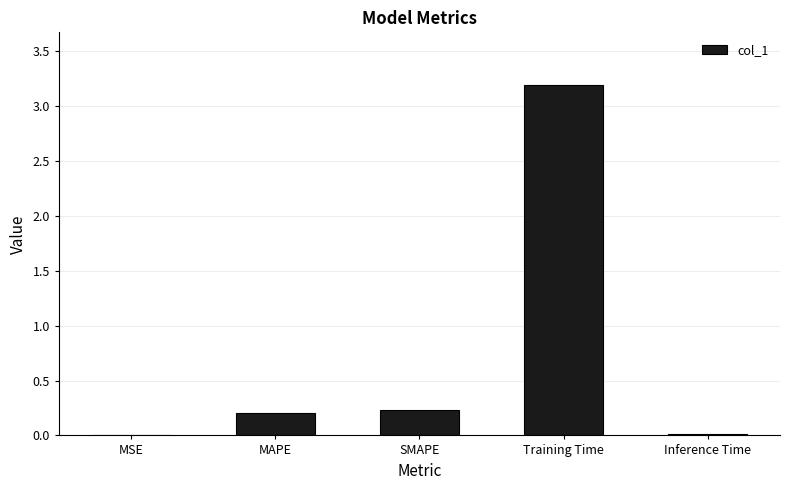

At which category does the chart reach its peak across all series?

Training Time